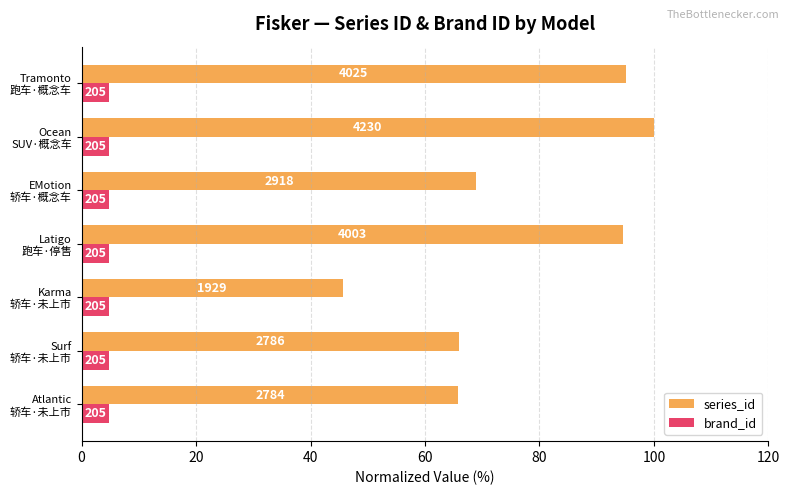

Rank the series by their maximum value, from lowest to highest.

brand_id, series_id